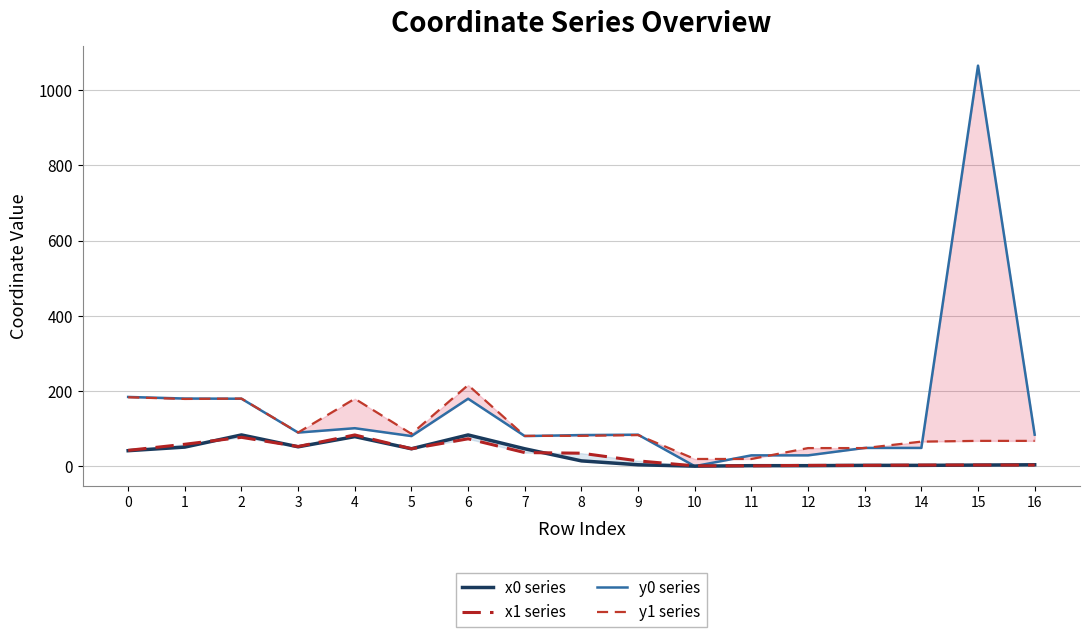

At how many categories does at least one series exceed 1016?

1